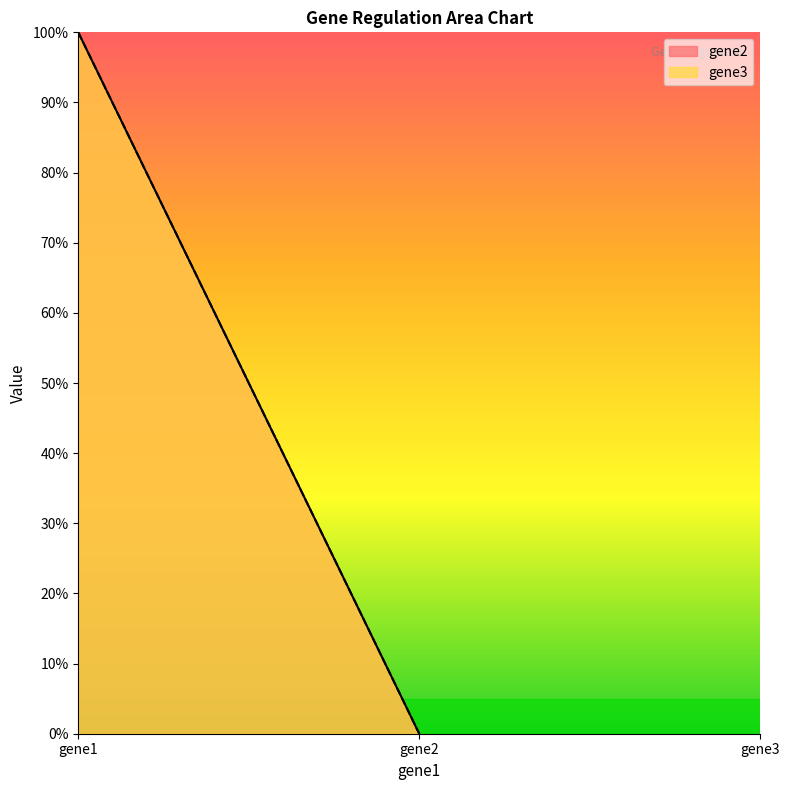

What is the greatest value displayed?

1